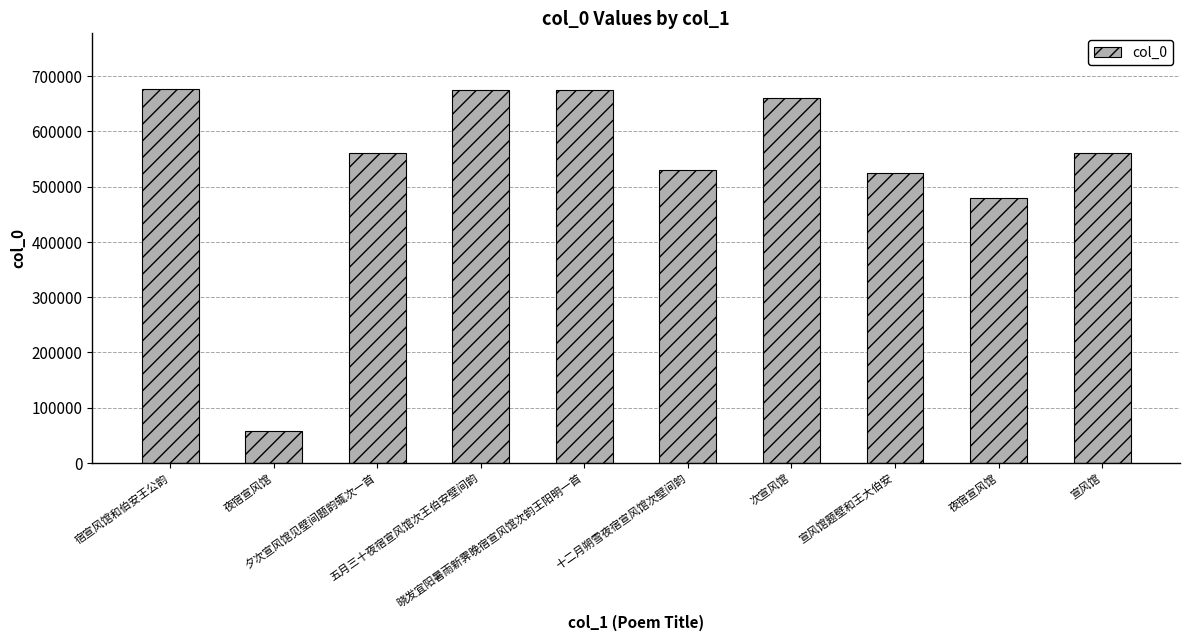

How many distinct data groups are displayed?

1